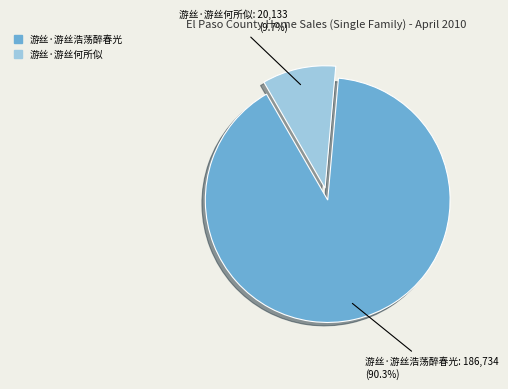

What percentage is the 游丝·游丝浩荡醉春光 slice, to the nearest percent?

90%